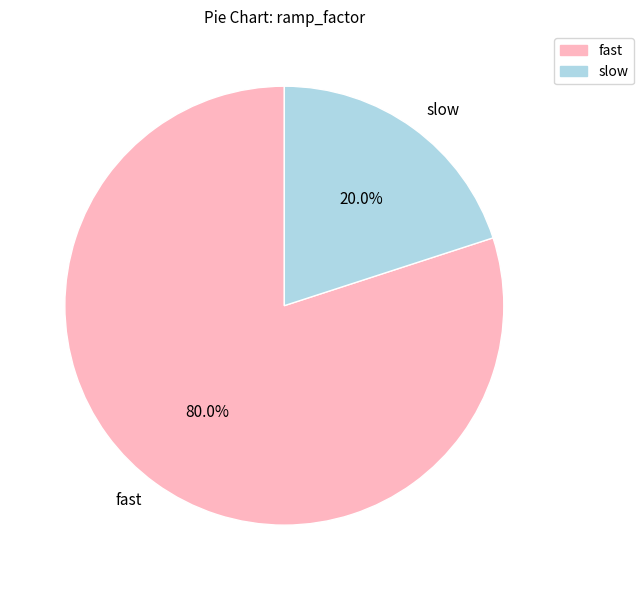

Which slice is the smallest?

slow